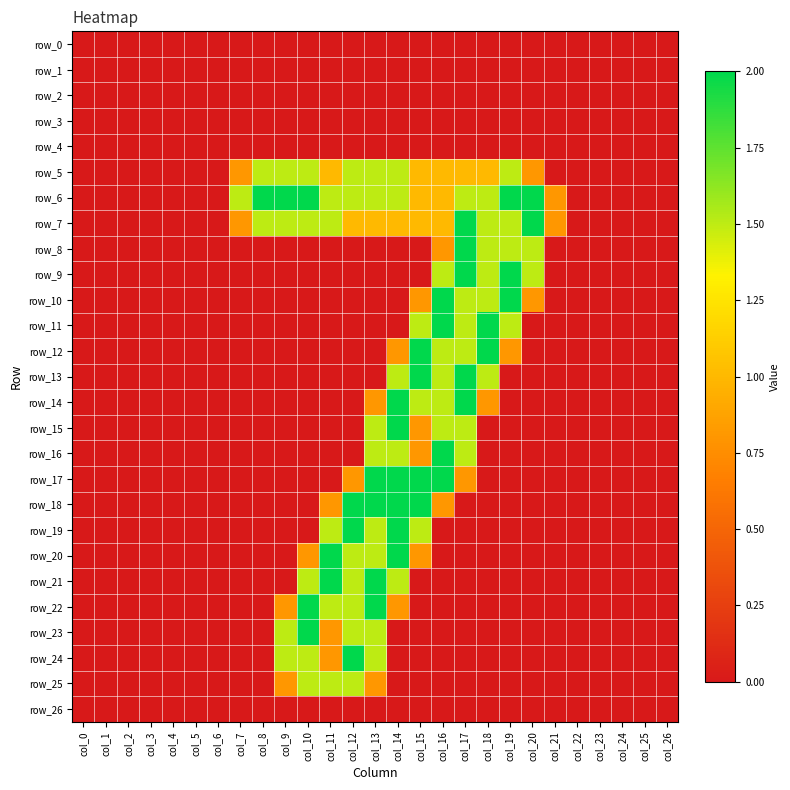

What is the sum of all row_23 values?

7.3